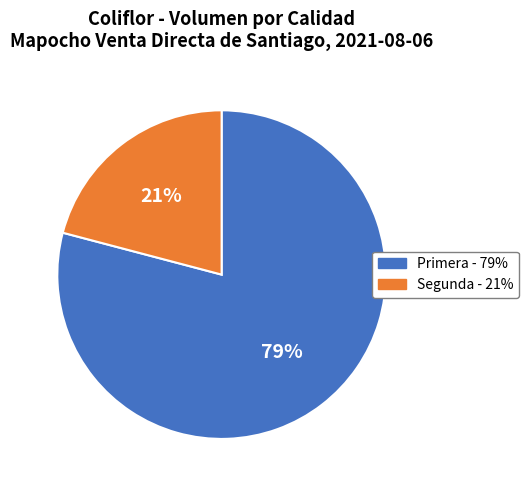

Rank the categories by value from lowest to highest.

Segunda, Primera